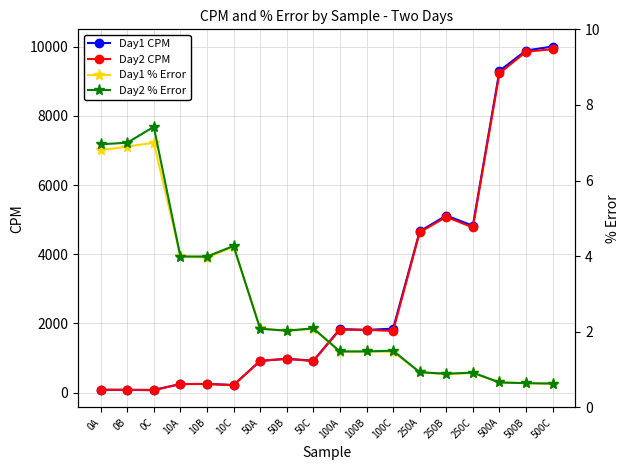

What is the difference between the maximum and second lowest values in the Day2 % Error series?

6.8